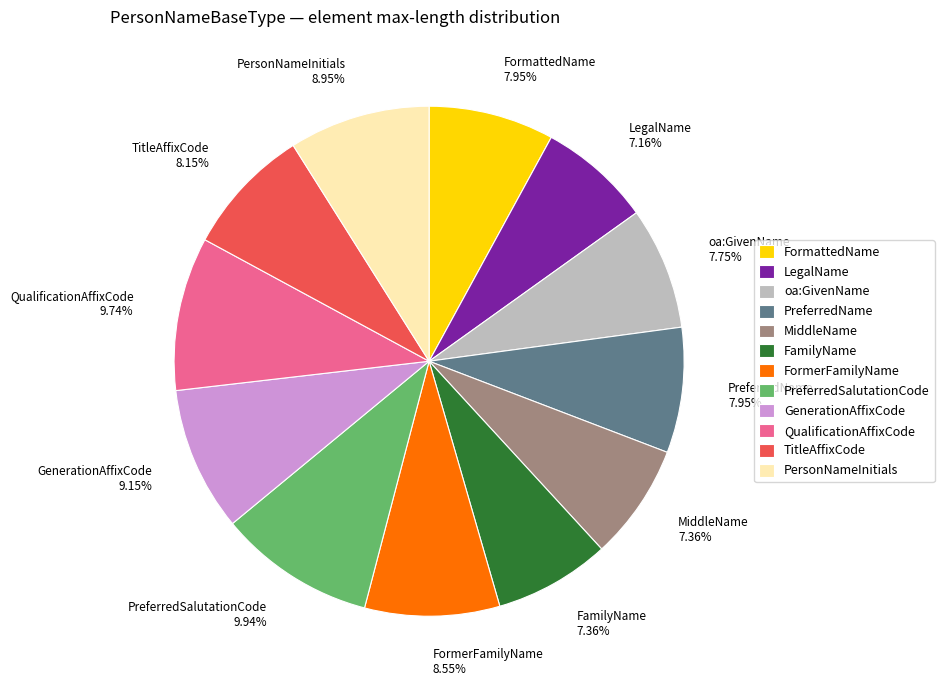

Combined, do PreferredSalutationCode and MiddleName account for over 50%?

No